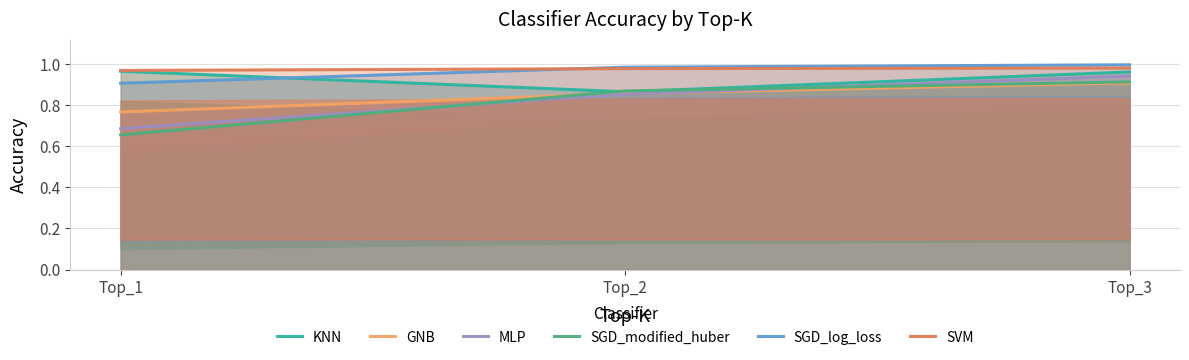

At which label is MLP closest to 0?

Top_1